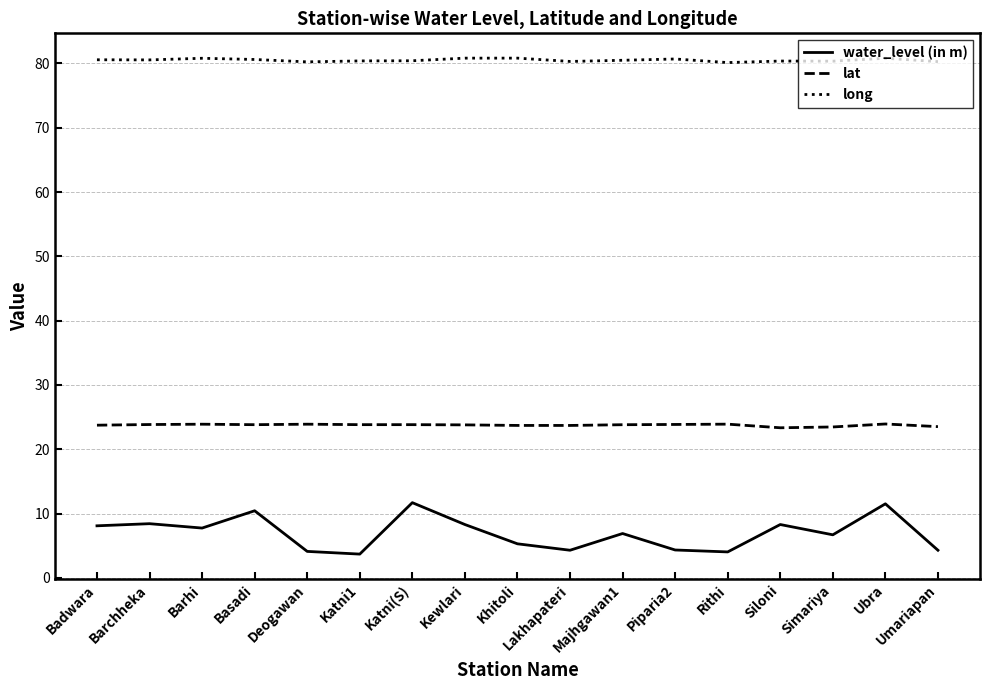

What is the sum of all long values?

1368.8